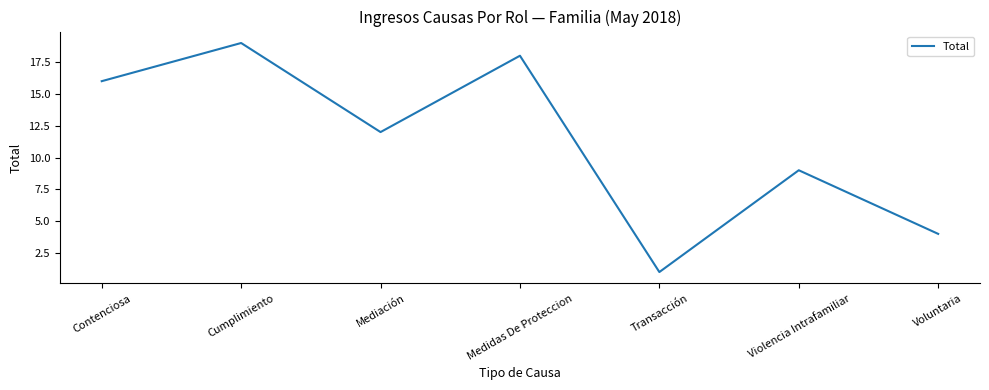

At which label is the value closest to 10?

Violencia Intrafamiliar